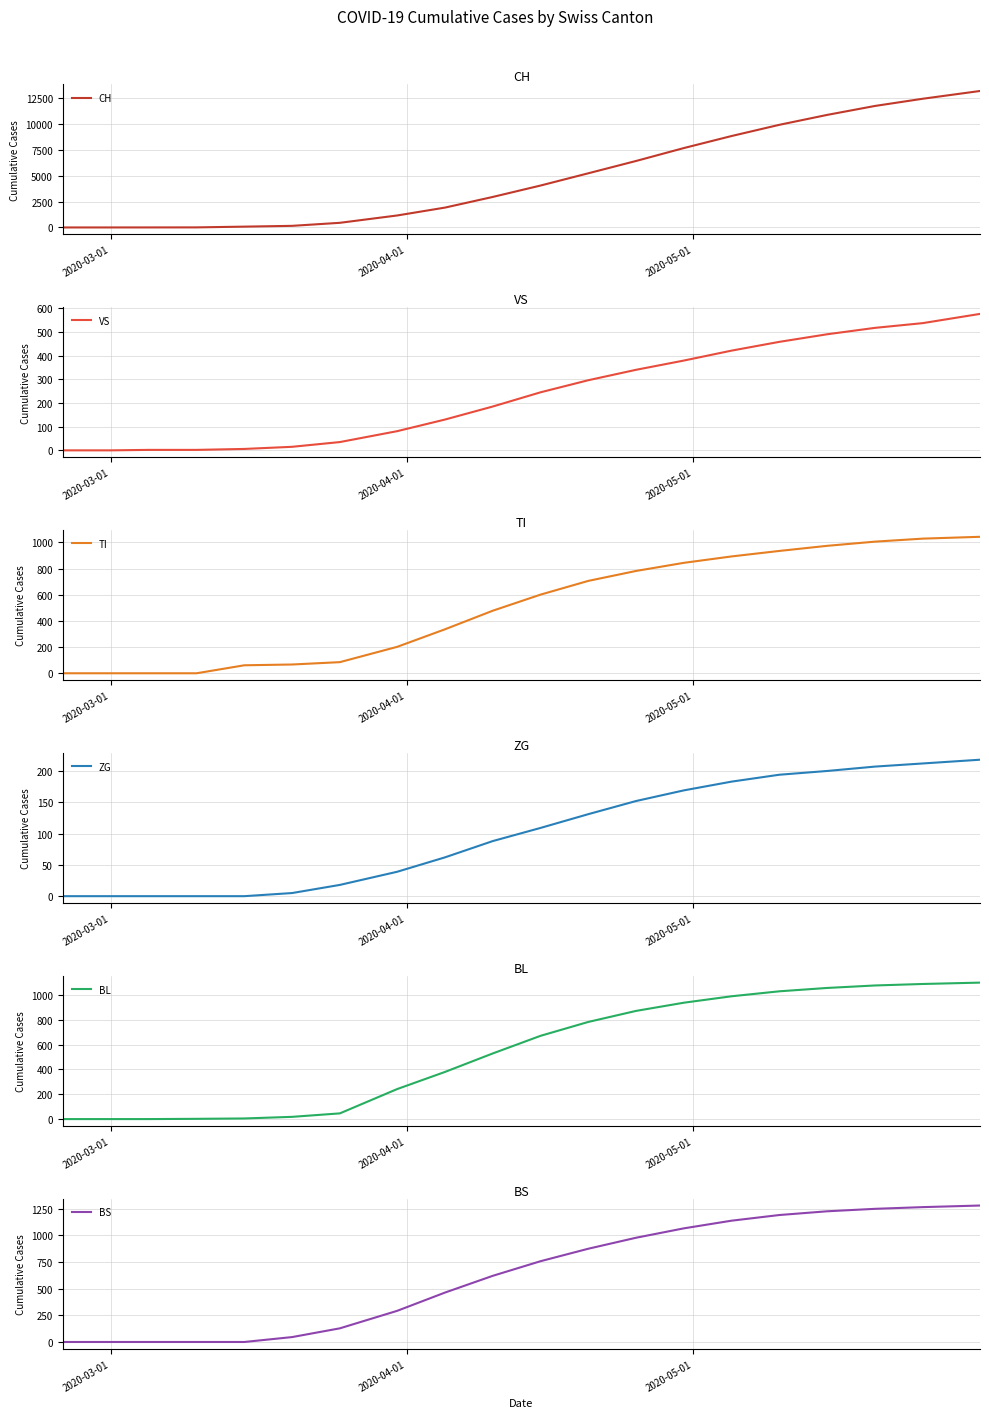

True or false: BL and CH cross at least once.

False